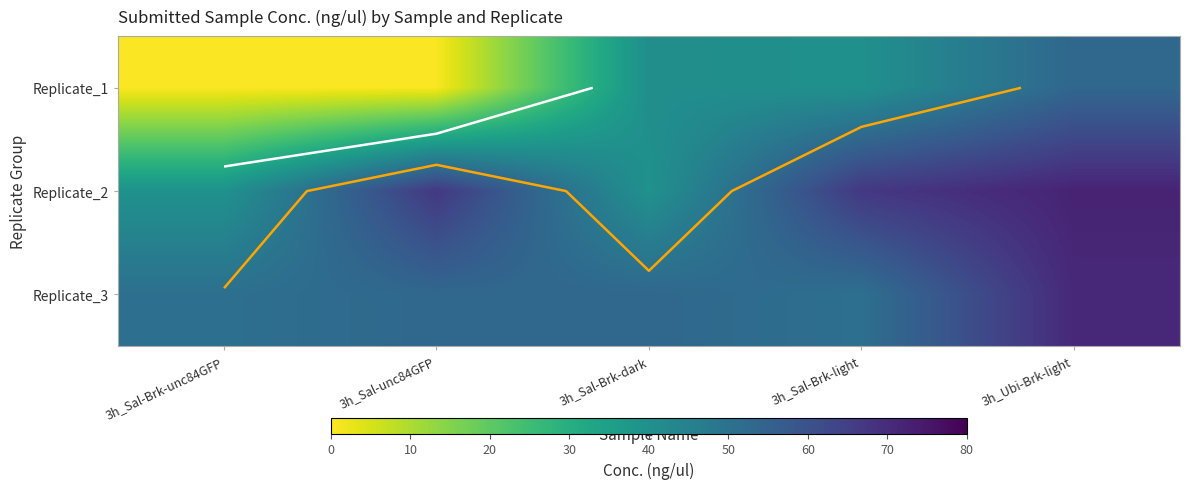

The value of Replicate_1 at 3h_Sal-Brk-dark is 40.6. True or false?

True